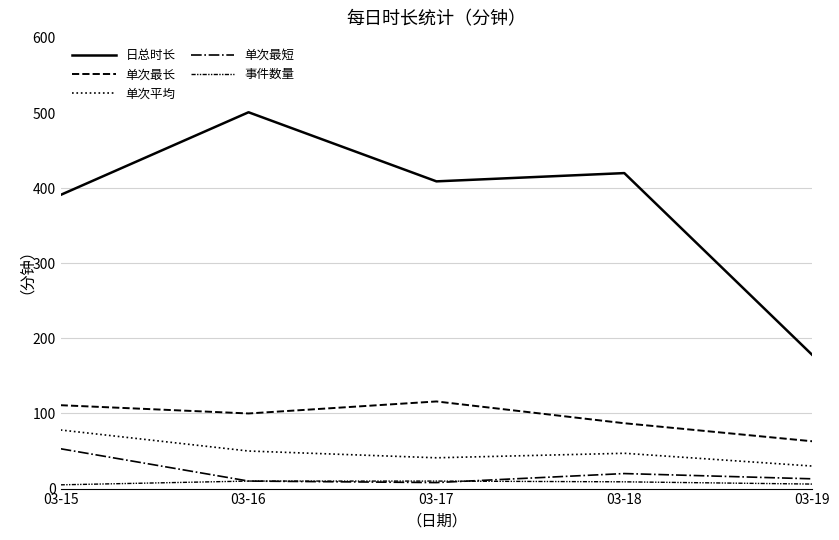

Which series has the widest spread of values?

日总时长